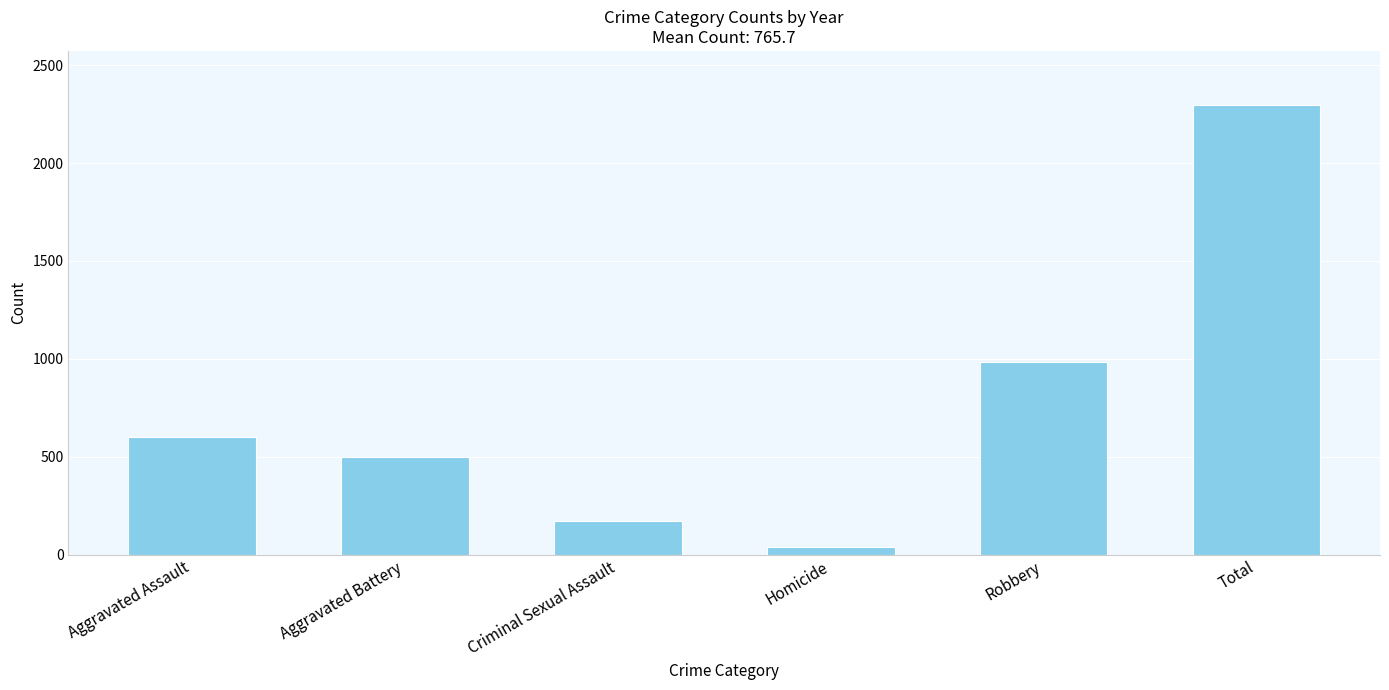

At which category does the chart reach its peak across all series?

Total